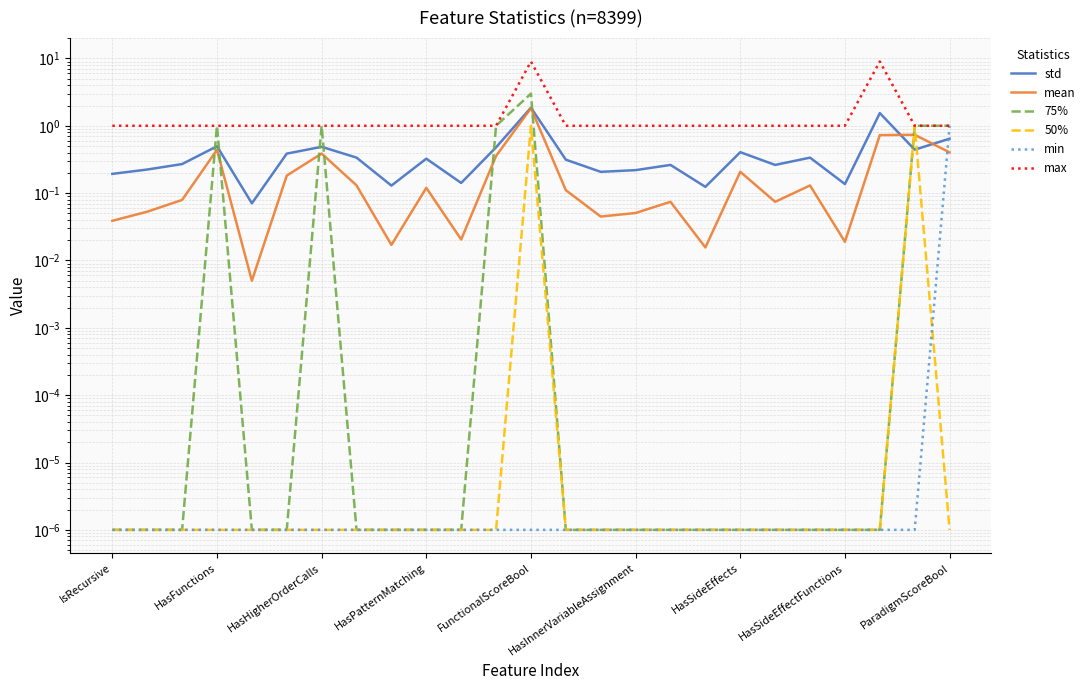

Between HasInnerVariableAssignment and 16, which series saw the biggest shift?

std